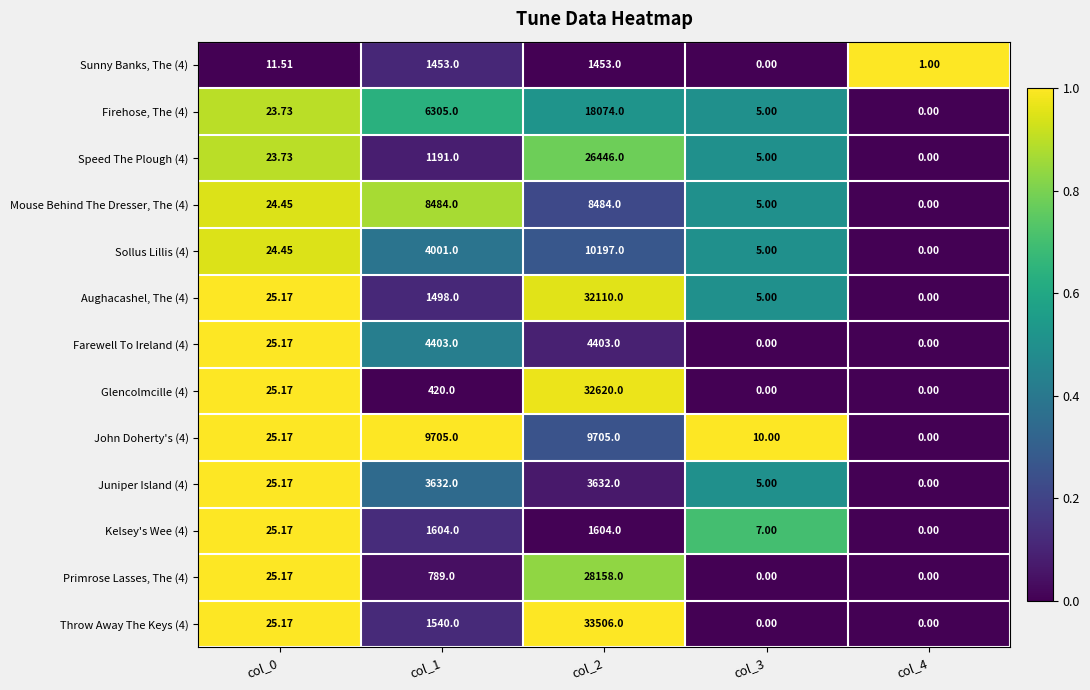

Which series has the largest total across all categories?

Throw Away The Keys (4)